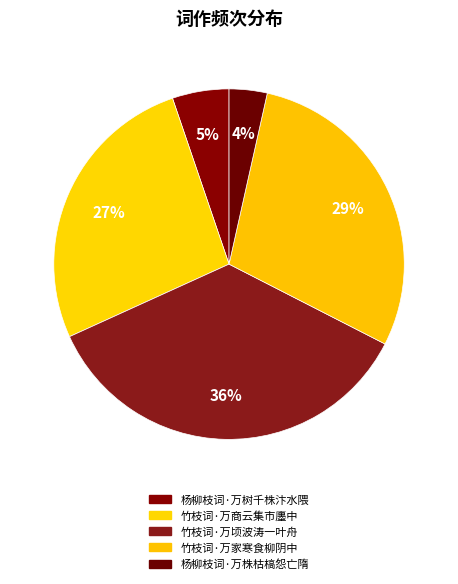

Is there a majority slice in this chart?

No